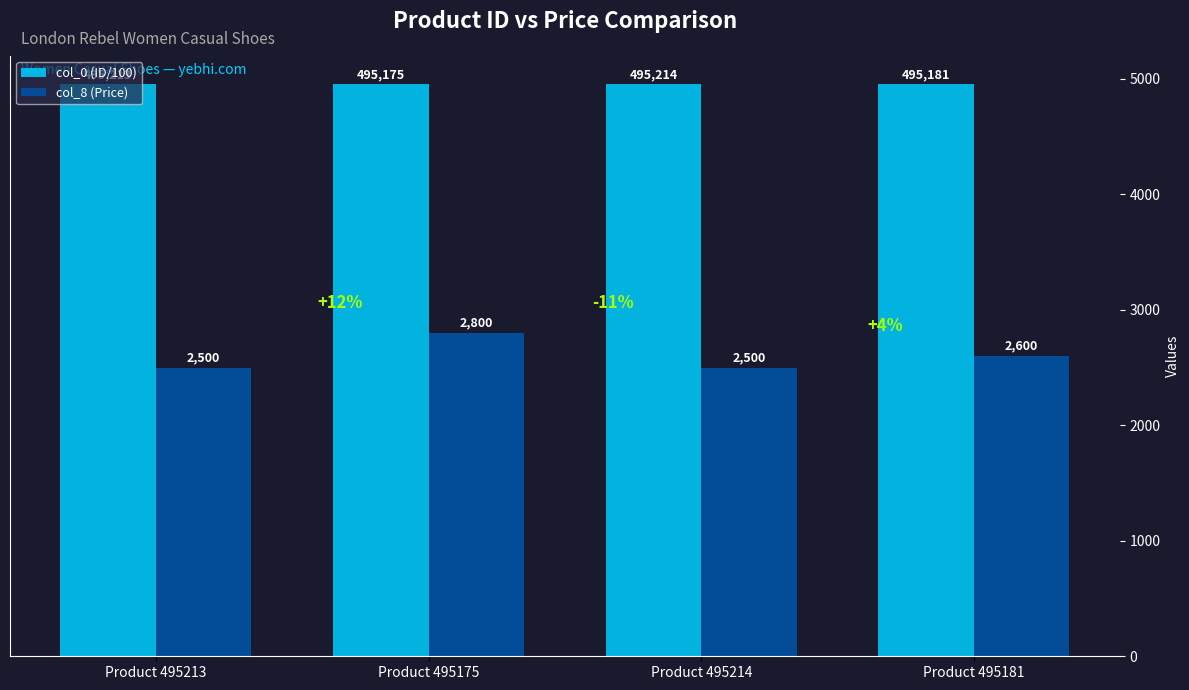

True or false: col_0 (ID/100) has a value of 4951.8 at Product 495175.

True